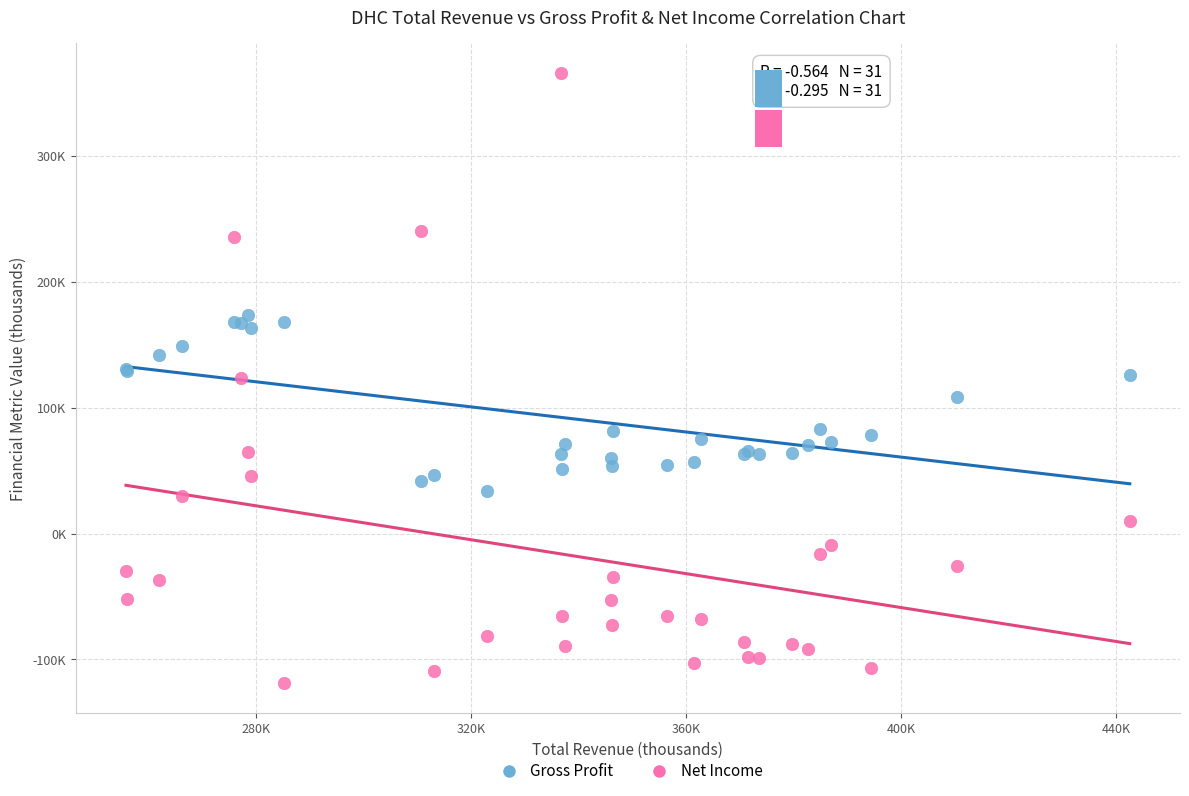

Which series reaches the maximum Y coordinate?

Net Income